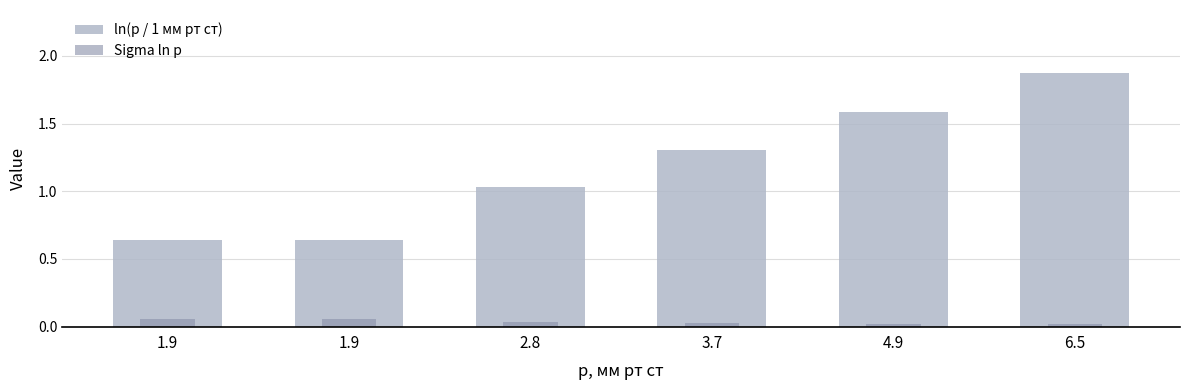

How many series are shown in this chart?

2